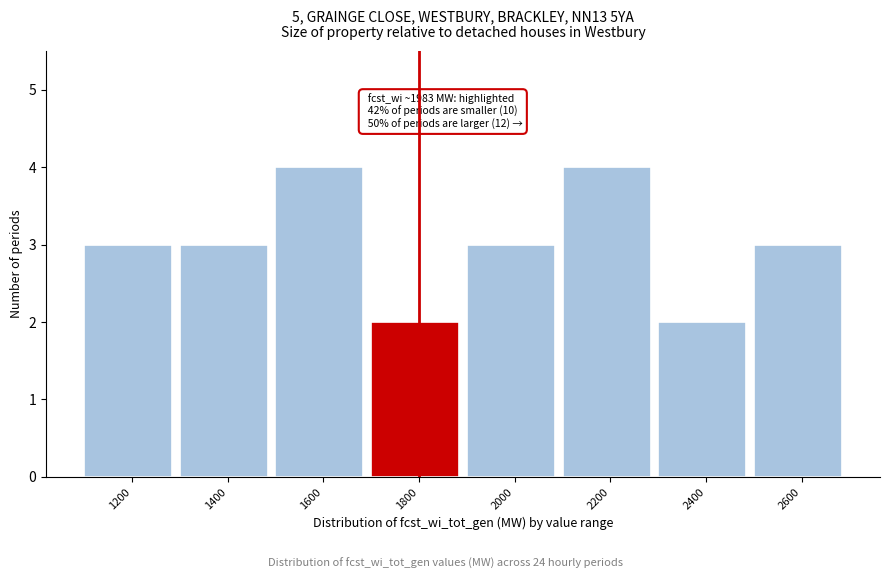

Reading left to right, transcribe all the data shown in this chart.

1200=3	1400=3	1600=4	1800=2	2000=3	2200=4	2400=2	2600=3